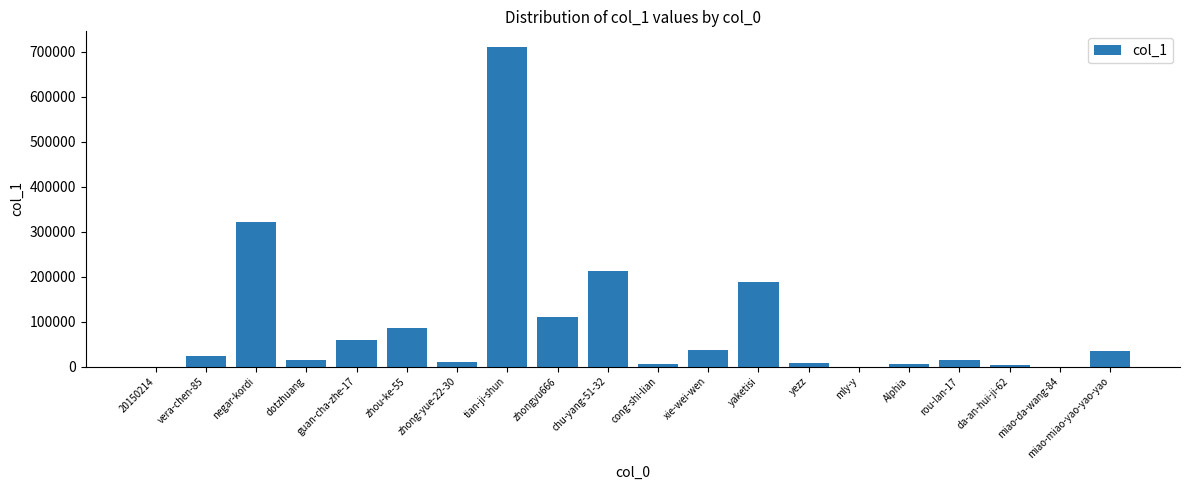

Which has a higher value, miao-da-wang-84 or tian-ji-shun?

tian-ji-shun